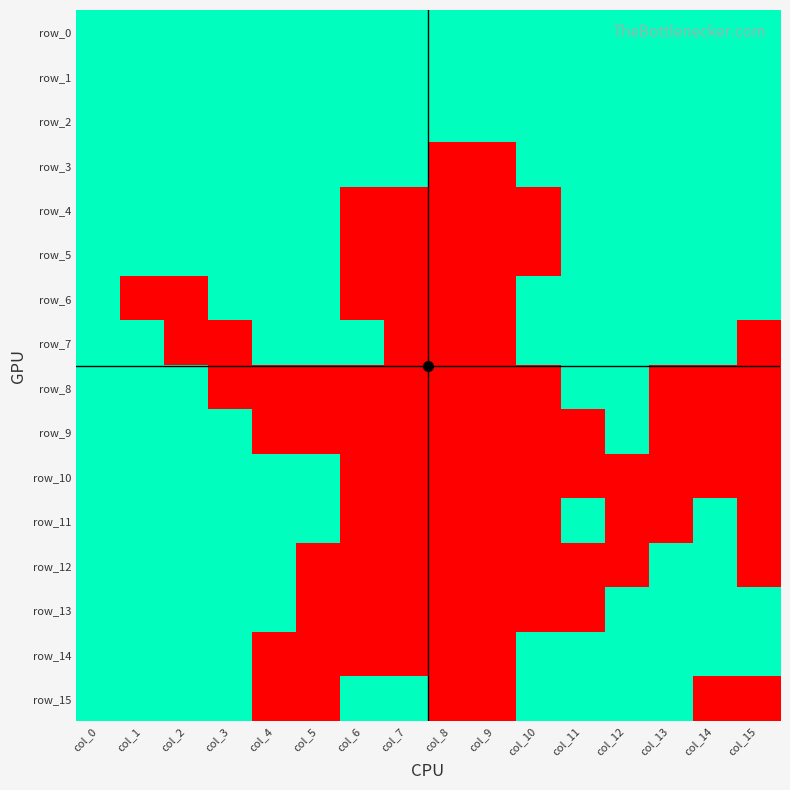

What is the highest value of the row_11 series?

1